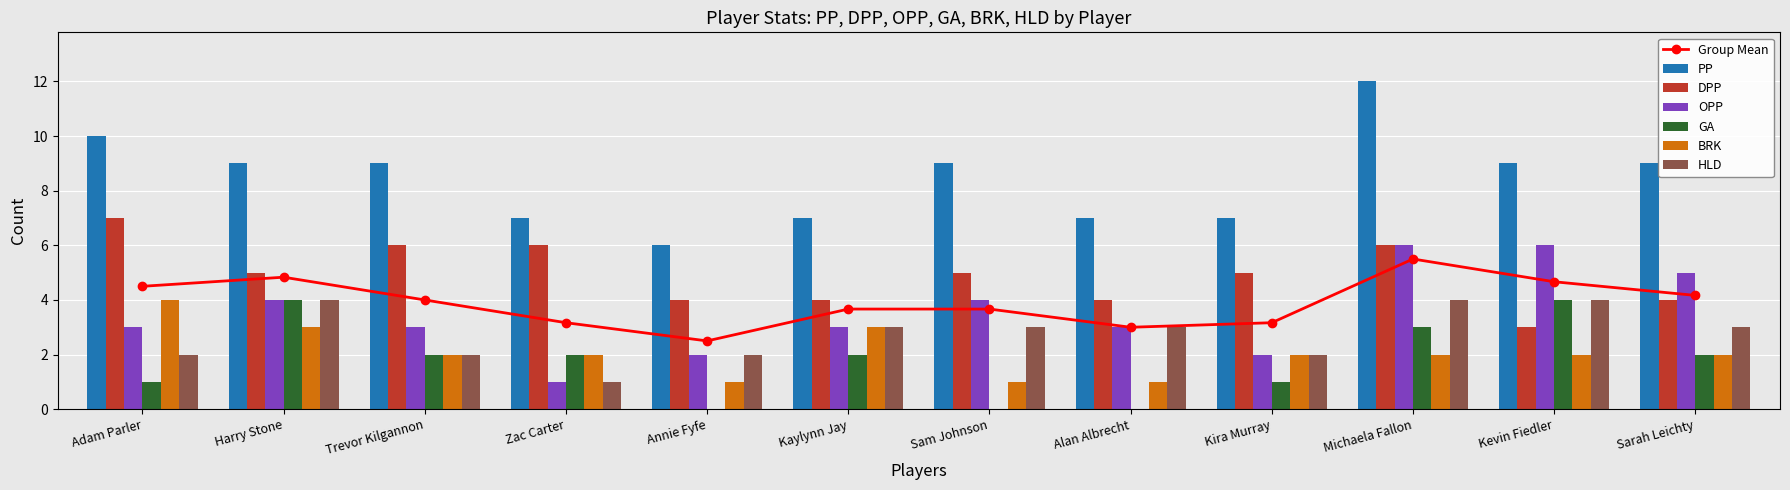

Is the value of GA at Kevin Fiedler greater than the value of BRK at Kevin Fiedler?

Yes